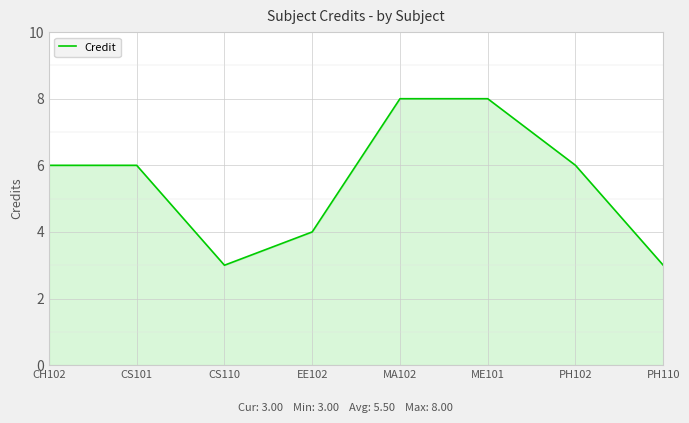

The chart shows a value of 3 at CS101. True or false?

False